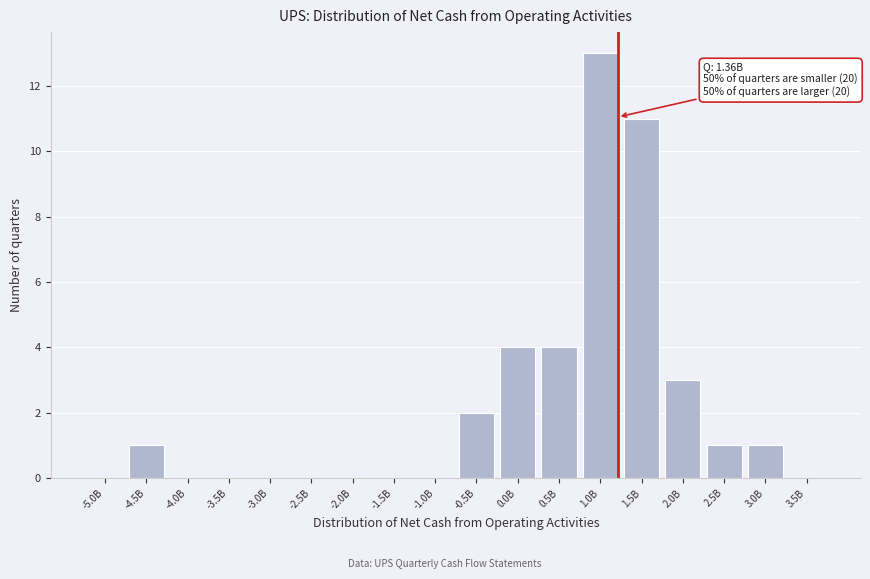

Reading right to left, transcribe all the data shown in this chart.

3.5B=0	3.0B=1	2.5B=1	2.0B=3	1.5B=11	1.0B=13	0.5B=4	0.0B=4	-0.5B=2	-1.0B=0	-1.5B=0	-2.0B=0	-2.5B=0	-3.0B=0	-3.5B=0	-4.0B=0	-4.5B=1	-5.0B=0